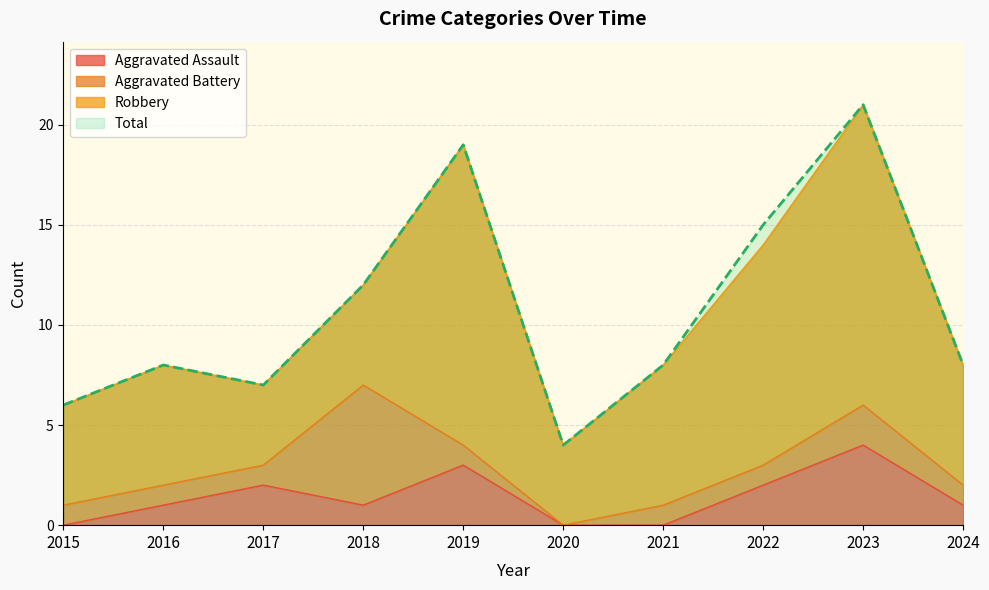

What is the sum of all Total values?

108